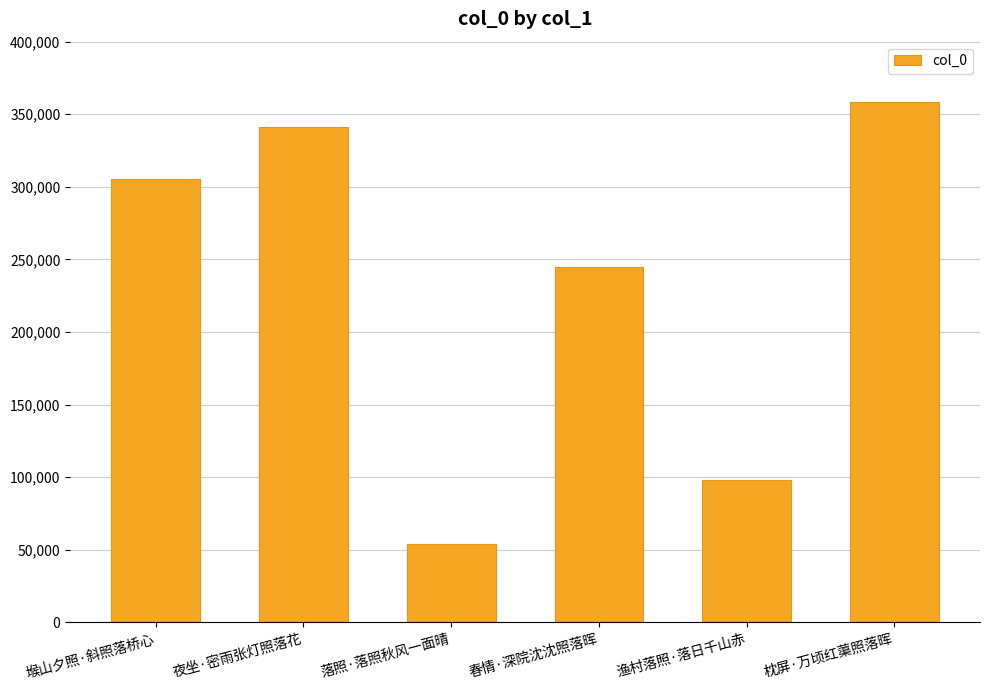

Which category has the highest value across all series?

枕屏·万顷红蕖照落晖